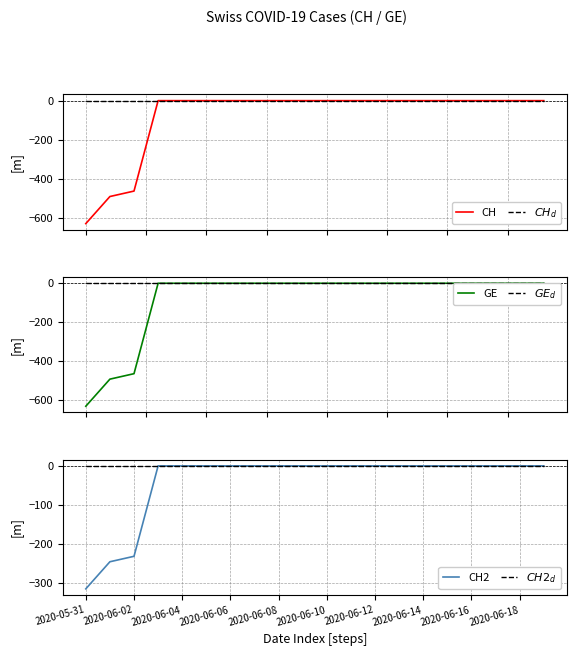

The CH2 series shows 0.0 at 2020-06-18. True or false?

True